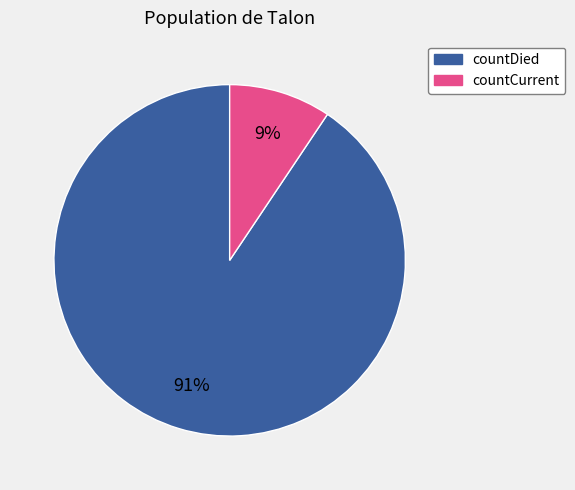

To the nearest percent, what portion does countCurrent represent?

9%